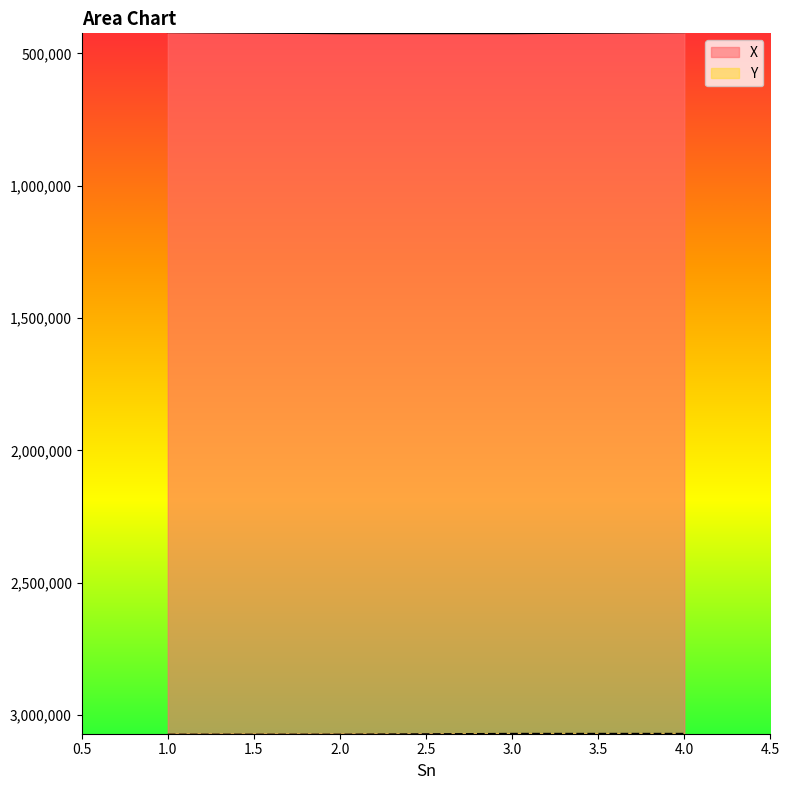

What is the difference between the maximum and second lowest values in the Y series?

3000